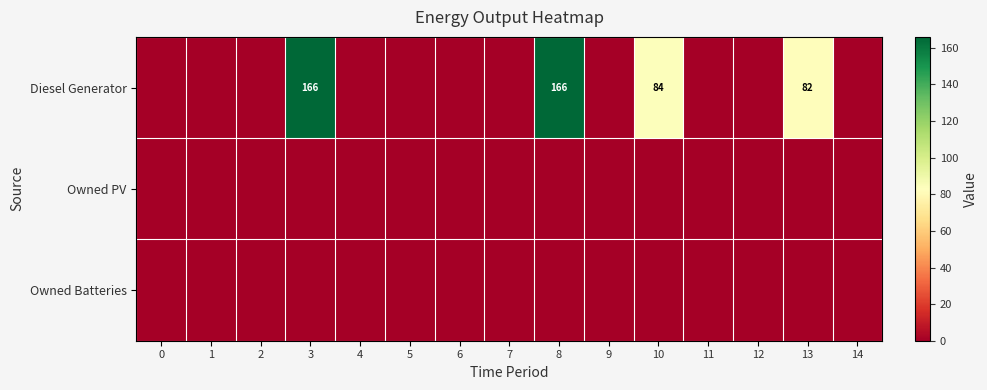

The value of Diesel Generator at 10 is 142. True or false?

False